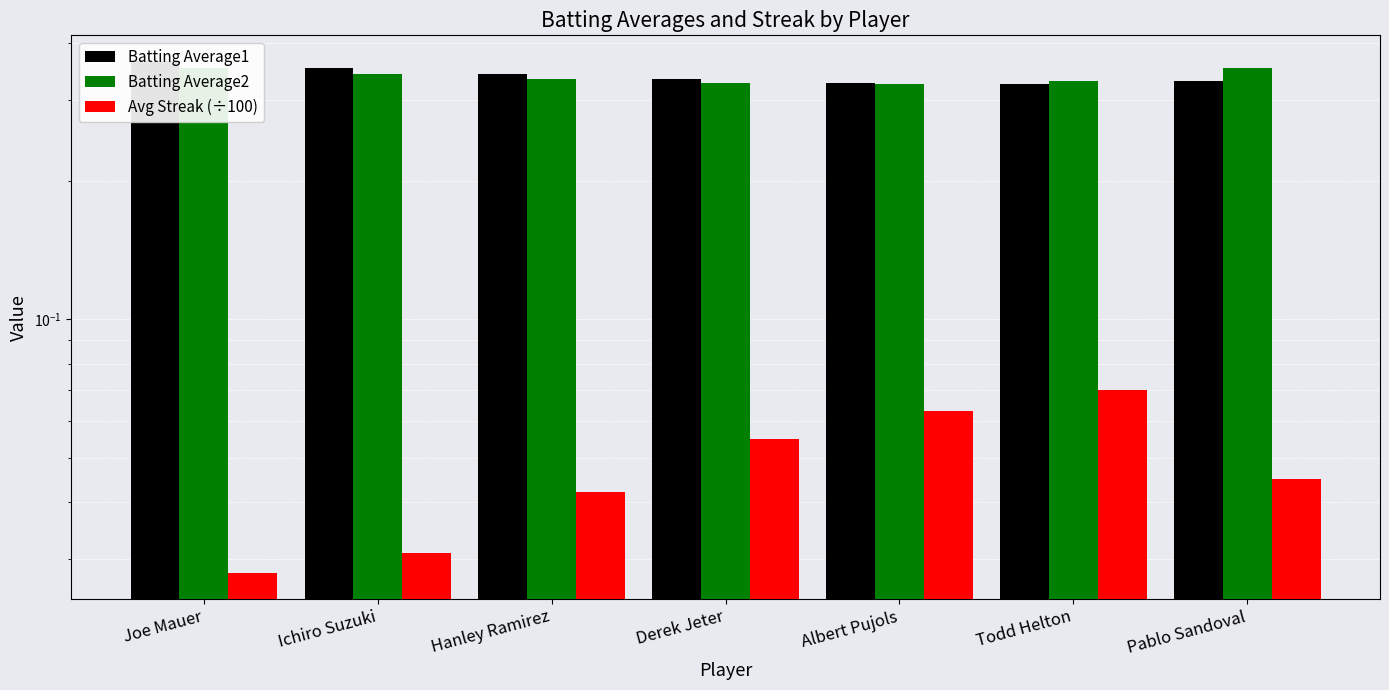

What position from the right is Derek Jeter?

4